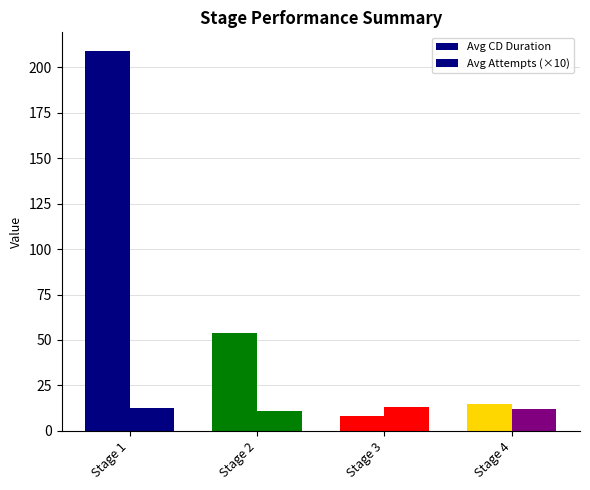

Rank the series by their maximum value, from highest to lowest.

Avg CD Duration, Avg Attempts (×10)